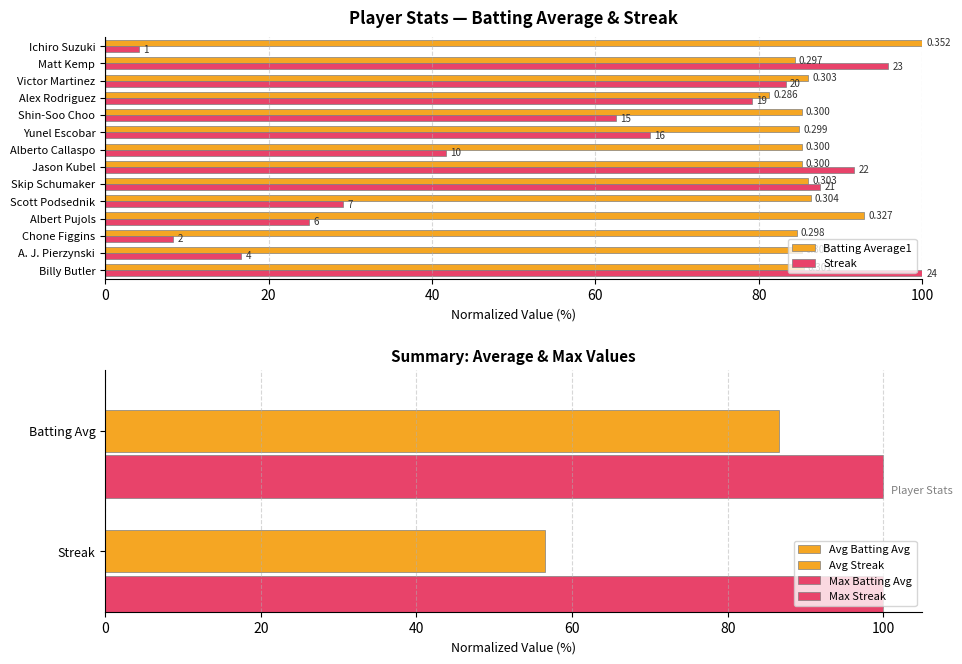

At how many categories does at least one series exceed 46?

14